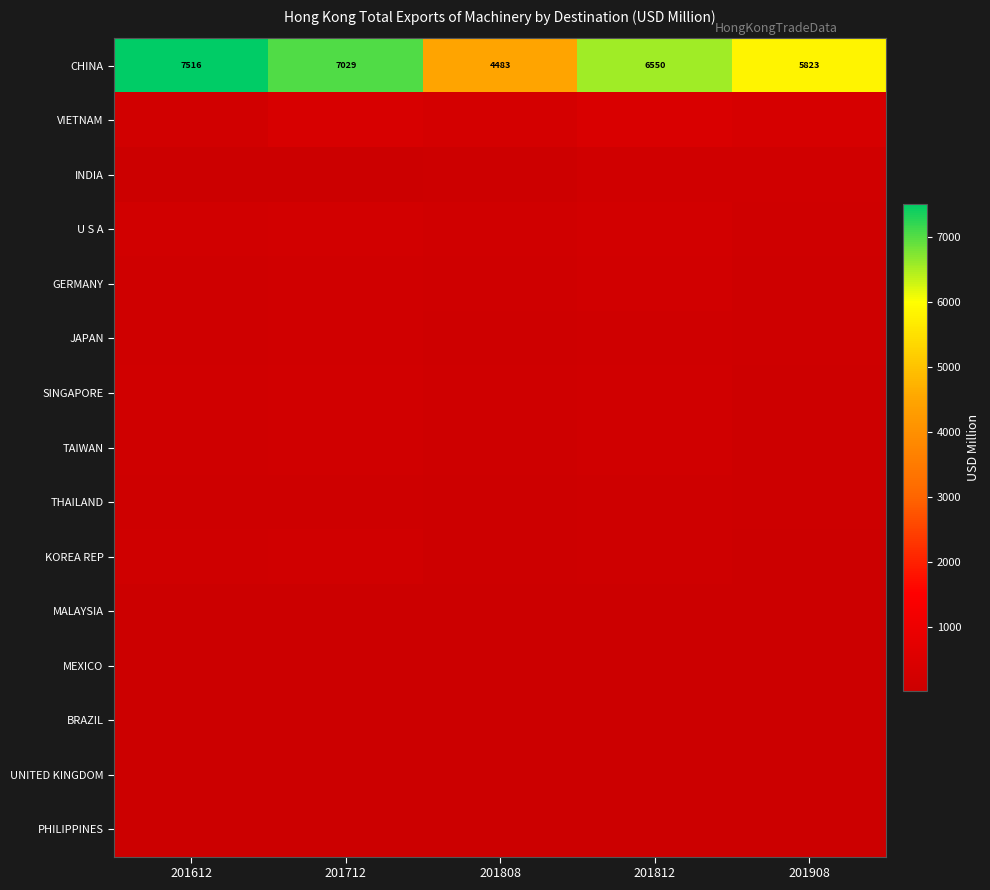

How many data points does each series have?

5